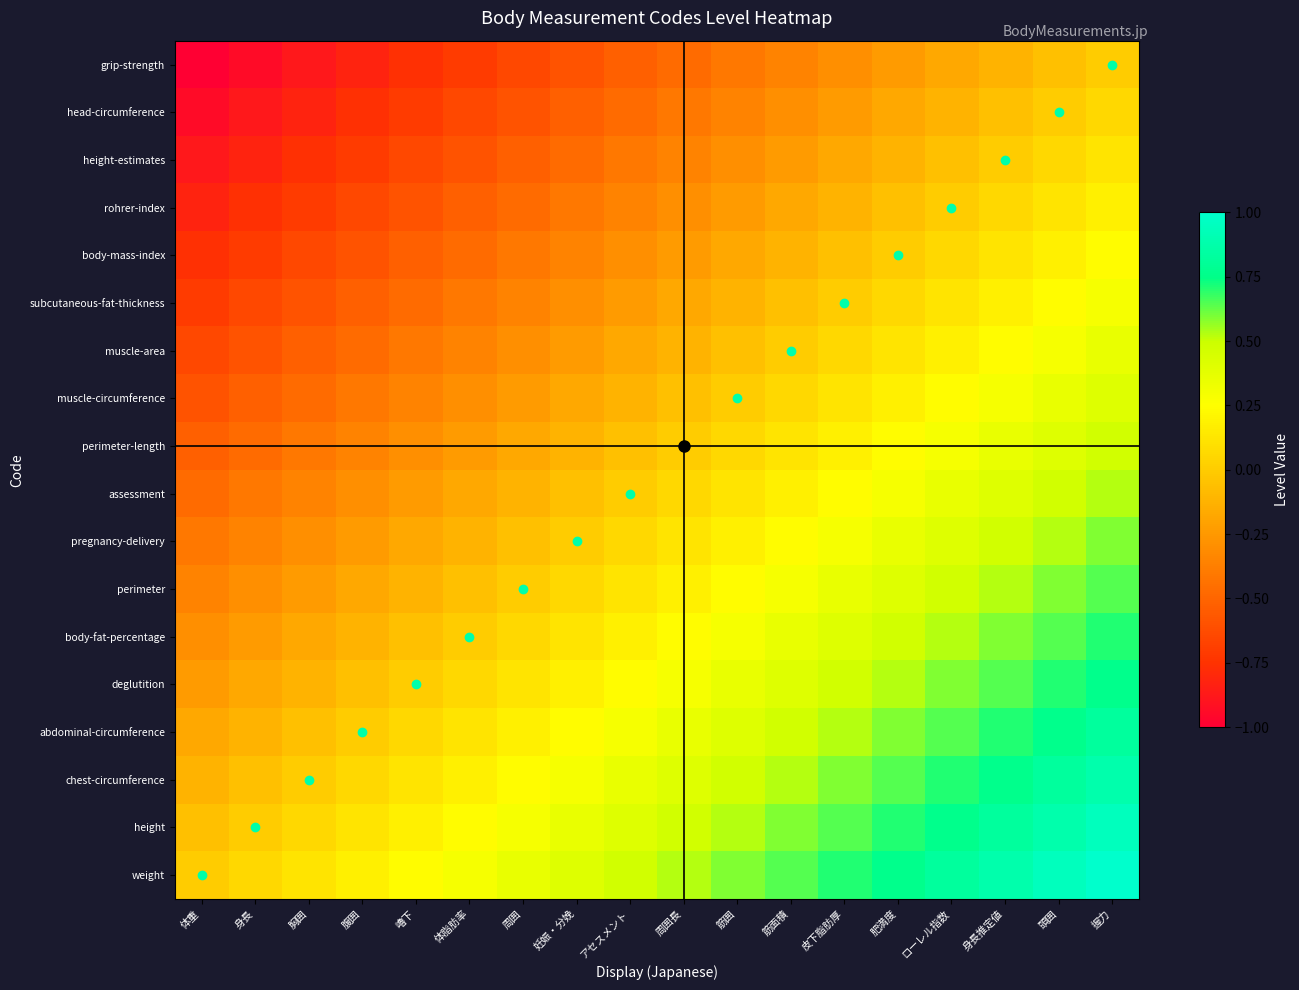

Reading left to right, list all the values displayed in this chart.

weight: 体重=0.0	身長=0.1	胸囲=0.1	腹囲=0.2	嚕下=0.2	体脂肪率=0.3	周囲=0.4	妊娠・分娩=0.4	アセスメント=0.5	周囲長=0.5	筋囲=0.6	筋面積=0.6	皮下脂肪厚=0.7	肥満度=0.8	ローレル指数=0.8	身長推定値=0.9	頭囲=0.9	握力=1.0
height: 体重=-0.1	身長=0.0	胸囲=0.1	腹囲=0.1	嚕下=0.2	体脂肪率=0.2	周囲=0.3	妊娠・分娩=0.4	アセスメント=0.4	周囲長=0.5	筋囲=0.5	筋面積=0.6	皮下脂肪厚=0.6	肥満度=0.7	ローレル指数=0.8	身長推定値=0.8	頭囲=0.9	握力=0.9
chest-circumference: 体重=-0.1	身長=-0.1	胸囲=0.0	腹囲=0.1	嚕下=0.1	体脂肪率=0.2	周囲=0.2	妊娠・分娩=0.3	アセスメント=0.4	周囲長=0.4	筋囲=0.5	筋面積=0.5	皮下脂肪厚=0.6	肥満度=0.6	ローレル指数=0.7	身長推定値=0.8	頭囲=0.8	握力=0.9
abdominal-circumference: 体重=-0.2	身長=-0.1	胸囲=-0.1	腹囲=0.0	嚕下=0.1	体脂肪率=0.1	周囲=0.2	妊娠・分娩=0.2	アセスメント=0.3	周囲長=0.4	筋囲=0.4	筋面積=0.5	皮下脂肪厚=0.5	肥満度=0.6	ローレル指数=0.6	身長推定値=0.7	頭囲=0.8	握力=0.8
deglutition: 体重=-0.2	身長=-0.2	胸囲=-0.1	腹囲=-0.1	嚕下=0.0	体脂肪率=0.1	周囲=0.1	妊娠・分娩=0.2	アセスメント=0.2	周囲長=0.3	筋囲=0.4	筋面積=0.4	皮下脂肪厚=0.5	肥満度=0.5	ローレル指数=0.6	身長推定値=0.6	頭囲=0.7	握力=0.8
body-fat-percentage: 体重=-0.3	身長=-0.2	胸囲=-0.2	腹囲=-0.1	嚕下=-0.1	体脂肪率=0.0	周囲=0.1	妊娠・分娩=0.1	アセスメント=0.2	周囲長=0.2	筋囲=0.3	筋面積=0.4	皮下脂肪厚=0.4	肥満度=0.5	ローレル指数=0.5	身長推定値=0.6	頭囲=0.6	握力=0.7
perimeter: 体重=-0.4	身長=-0.3	胸囲=-0.2	腹囲=-0.2	嚕下=-0.1	体脂肪率=-0.1	周囲=0.0	妊娠・分娩=0.1	アセスメント=0.1	周囲長=0.2	筋囲=0.2	筋面積=0.3	皮下脂肪厚=0.4	肥満度=0.4	ローレル指数=0.5	身長推定値=0.5	頭囲=0.6	握力=0.6
pregnancy-delivery: 体重=-0.4	身長=-0.4	胸囲=-0.3	腹囲=-0.2	嚕下=-0.2	体脂肪率=-0.1	周囲=-0.1	妊娠・分娩=0.0	アセスメント=0.1	周囲長=0.1	筋囲=0.2	筋面積=0.2	皮下脂肪厚=0.3	肥満度=0.4	ローレル指数=0.4	身長推定値=0.5	頭囲=0.5	握力=0.6
assessment: 体重=-0.5	身長=-0.4	胸囲=-0.4	腹囲=-0.3	嚕下=-0.2	体脂肪率=-0.2	周囲=-0.1	妊娠・分娩=-0.1	アセスメント=0.0	周囲長=0.1	筋囲=0.1	筋面積=0.2	皮下脂肪厚=0.2	肥満度=0.3	ローレル指数=0.4	身長推定値=0.4	頭囲=0.5	握力=0.5
perimeter-length: 体重=-0.5	身長=-0.5	胸囲=-0.4	腹囲=-0.4	嚕下=-0.3	体脂肪率=-0.2	周囲=-0.2	妊娠・分娩=-0.1	アセスメント=-0.1	周囲長=0.0	筋囲=0.1	筋面積=0.1	皮下脂肪厚=0.2	肥満度=0.2	ローレル指数=0.3	身長推定値=0.4	頭囲=0.4	握力=0.5
muscle-circumference: 体重=-0.6	身長=-0.5	胸囲=-0.5	腹囲=-0.4	嚕下=-0.4	体脂肪率=-0.3	周囲=-0.2	妊娠・分娩=-0.2	アセスメント=-0.1	周囲長=-0.1	筋囲=0.0	筋面積=0.1	皮下脂肪厚=0.1	肥満度=0.2	ローレル指数=0.2	身長推定値=0.3	頭囲=0.4	握力=0.4
muscle-area: 体重=-0.6	身長=-0.6	胸囲=-0.5	腹囲=-0.5	嚕下=-0.4	体脂肪率=-0.4	周囲=-0.3	妊娠・分娩=-0.2	アセスメント=-0.2	周囲長=-0.1	筋囲=-0.1	筋面積=0.0	皮下脂肪厚=0.1	肥満度=0.1	ローレル指数=0.2	身長推定値=0.2	頭囲=0.3	握力=0.4
subcutaneous-fat-thickness: 体重=-0.7	身長=-0.6	胸囲=-0.6	腹囲=-0.5	嚕下=-0.5	体脂肪率=-0.4	周囲=-0.4	妊娠・分娩=-0.3	アセスメント=-0.2	周囲長=-0.2	筋囲=-0.1	筋面積=-0.1	皮下脂肪厚=0.0	肥満度=0.1	ローレル指数=0.1	身長推定値=0.2	頭囲=0.2	握力=0.3
body-mass-index: 体重=-0.8	身長=-0.7	胸囲=-0.6	腹囲=-0.6	嚕下=-0.5	体脂肪率=-0.5	周囲=-0.4	妊娠・分娩=-0.4	アセスメント=-0.3	周囲長=-0.2	筋囲=-0.2	筋面積=-0.1	皮下脂肪厚=-0.1	肥満度=0.0	ローレル指数=0.1	身長推定値=0.1	頭囲=0.2	握力=0.2
rohrer-index: 体重=-0.8	身長=-0.8	胸囲=-0.7	腹囲=-0.6	嚕下=-0.6	体脂肪率=-0.5	周囲=-0.5	妊娠・分娩=-0.4	アセスメント=-0.4	周囲長=-0.3	筋囲=-0.2	筋面積=-0.2	皮下脂肪厚=-0.1	肥満度=-0.1	ローレル指数=0.0	身長推定値=0.1	頭囲=0.1	握力=0.2
height-estimates: 体重=-0.9	身長=-0.8	胸囲=-0.8	腹囲=-0.7	嚕下=-0.6	体脂肪率=-0.6	周囲=-0.5	妊娠・分娩=-0.5	アセスメント=-0.4	周囲長=-0.4	筋囲=-0.3	筋面積=-0.2	皮下脂肪厚=-0.2	肥満度=-0.1	ローレル指数=-0.1	身長推定値=0.0	頭囲=0.1	握力=0.1
head-circumference: 体重=-0.9	身長=-0.9	胸囲=-0.8	腹囲=-0.8	嚕下=-0.7	体脂肪率=-0.6	周囲=-0.6	妊娠・分娩=-0.5	アセスメント=-0.5	周囲長=-0.4	筋囲=-0.4	筋面積=-0.3	皮下脂肪厚=-0.2	肥満度=-0.2	ローレル指数=-0.1	身長推定値=-0.1	頭囲=0.0	握力=0.1
grip-strength: 体重=-1.0	身長=-0.9	胸囲=-0.9	腹囲=-0.8	嚕下=-0.8	体脂肪率=-0.7	周囲=-0.6	妊娠・分娩=-0.6	アセスメント=-0.5	周囲長=-0.5	筋囲=-0.4	筋面積=-0.4	皮下脂肪厚=-0.3	肥満度=-0.2	ローレル指数=-0.2	身長推定値=-0.1	頭囲=-0.1	握力=0.0